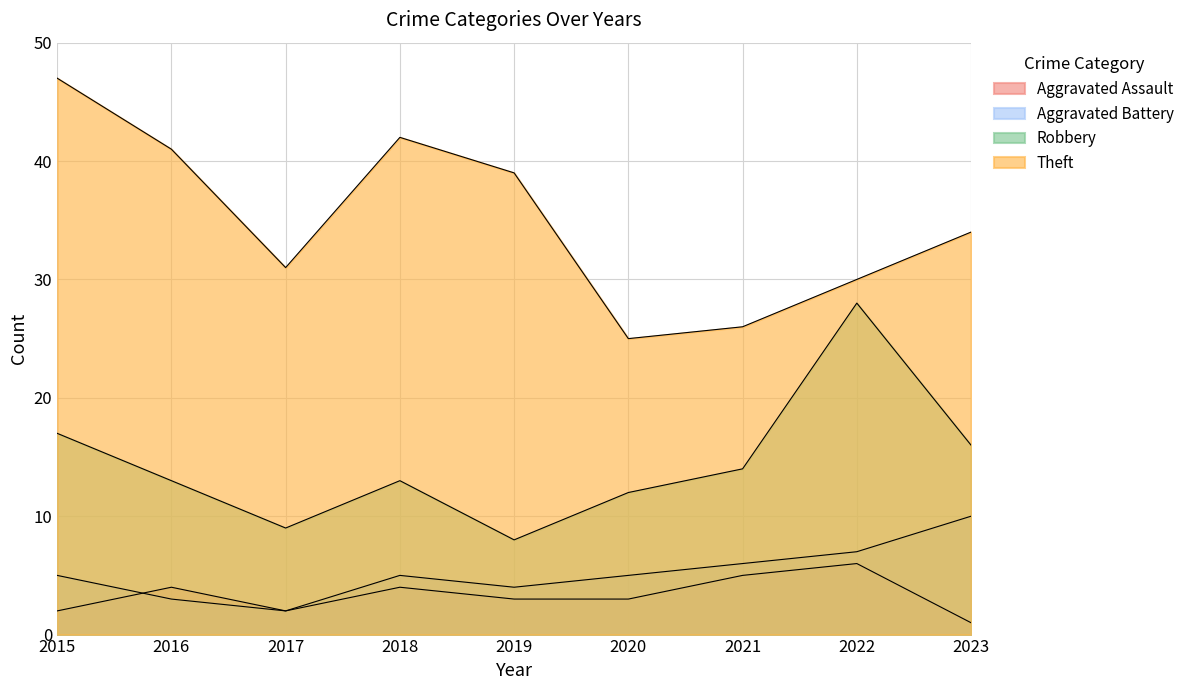

Which series has the largest total across all categories?

Theft